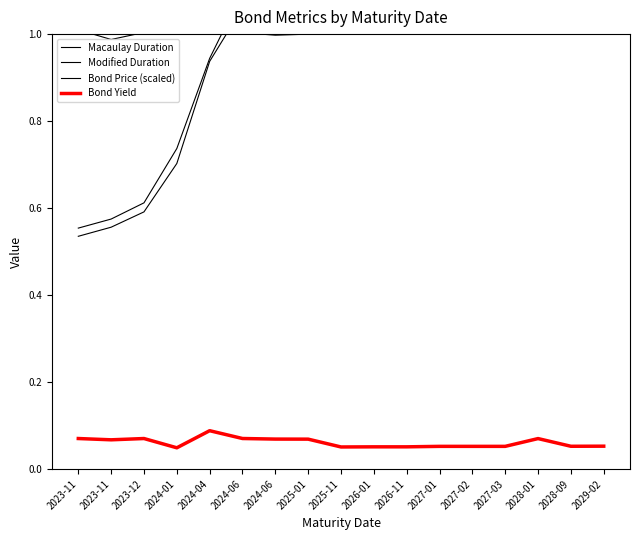

What is the approximate value of Macaulay Duration at 2027-03?

3.4